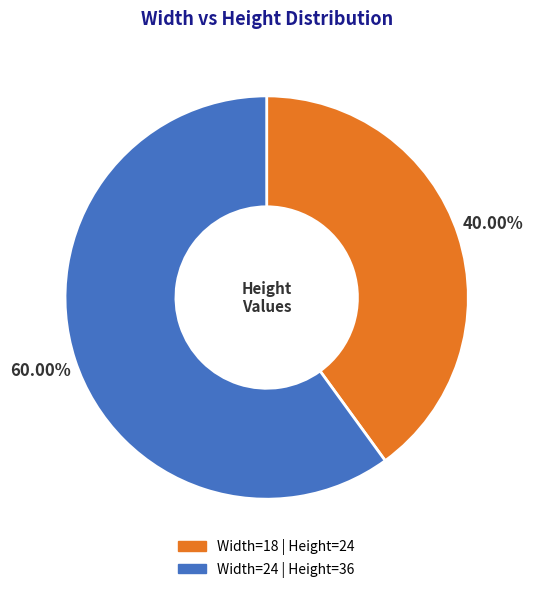

Does any single category account for the majority?

Yes